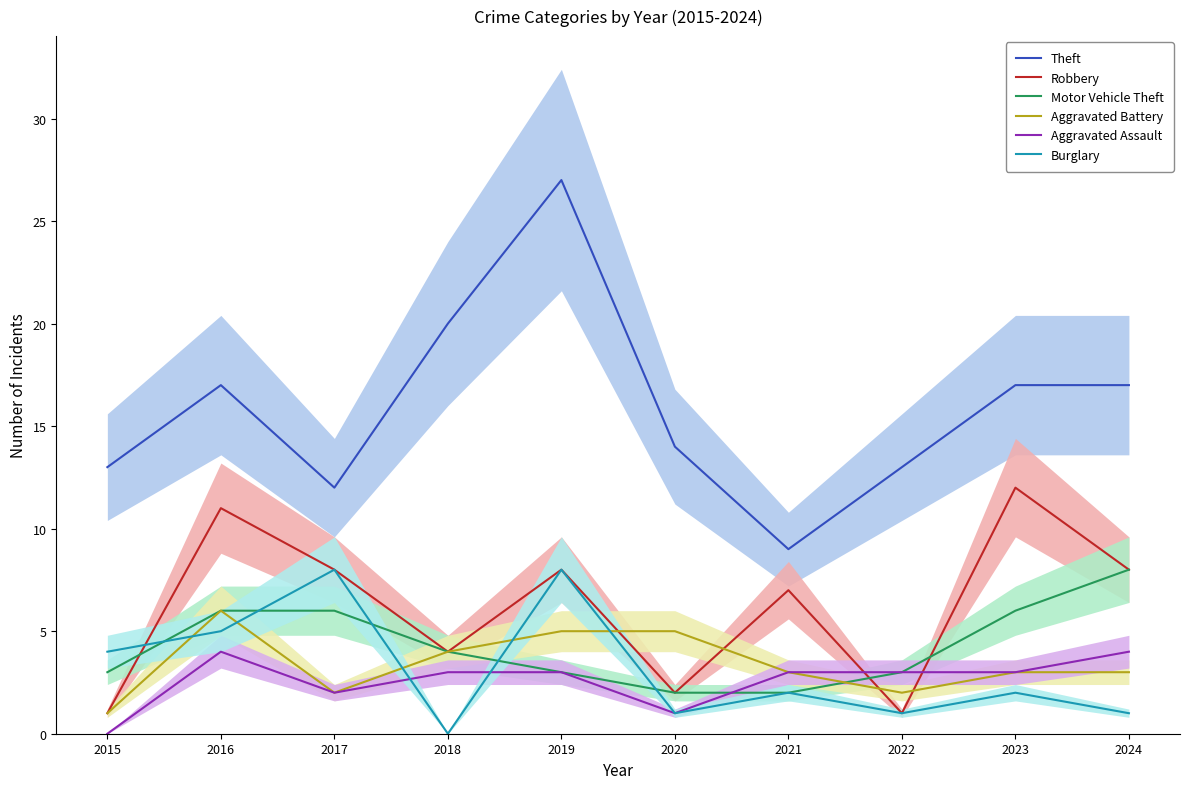

At which category does Burglary reach its first local valley?

2018